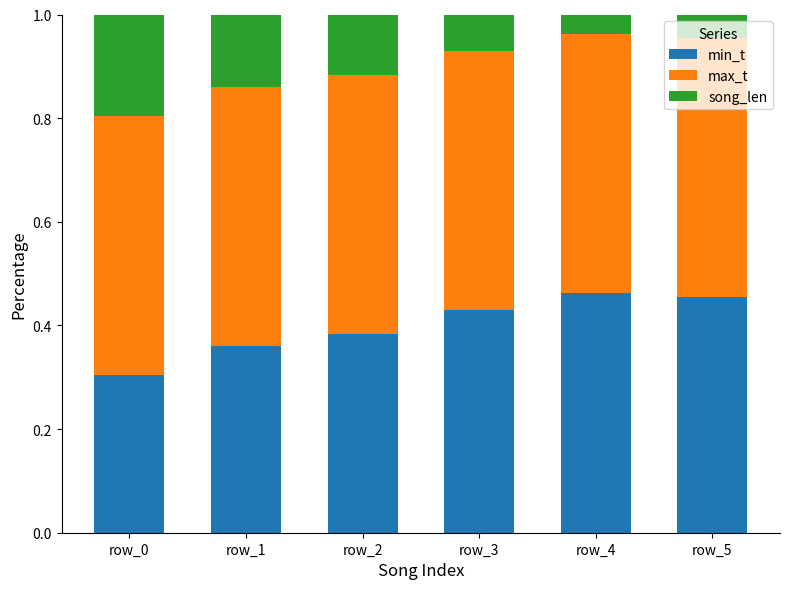

Does the chart contain stacked bars?

Yes